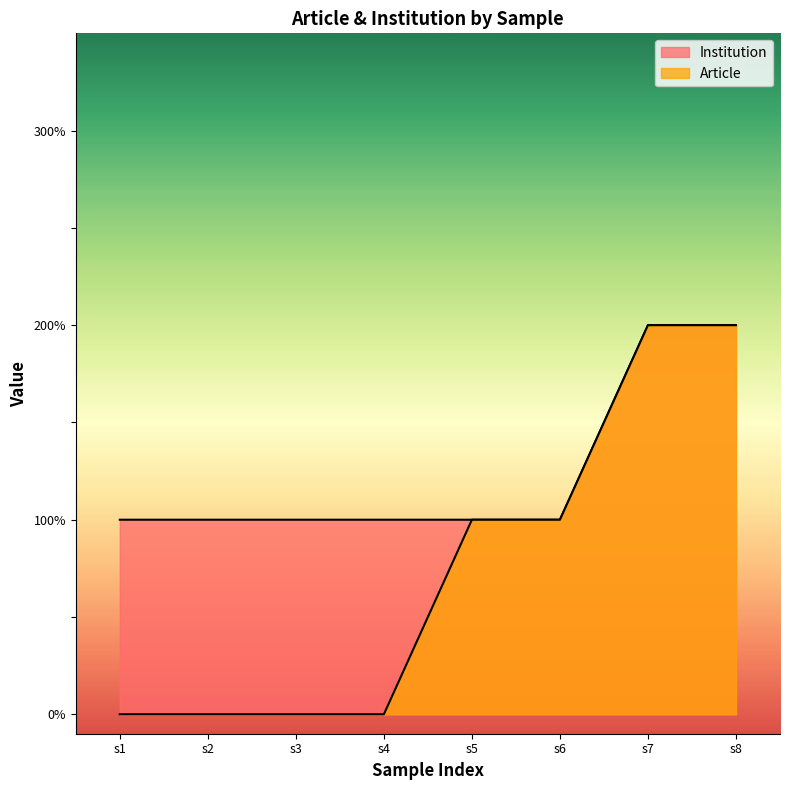

Reading left to right, list all the values displayed in this chart.

Article: 0	0	0	0	1	1	2	2
Institution: 1	1	1	1	1	1	2	2